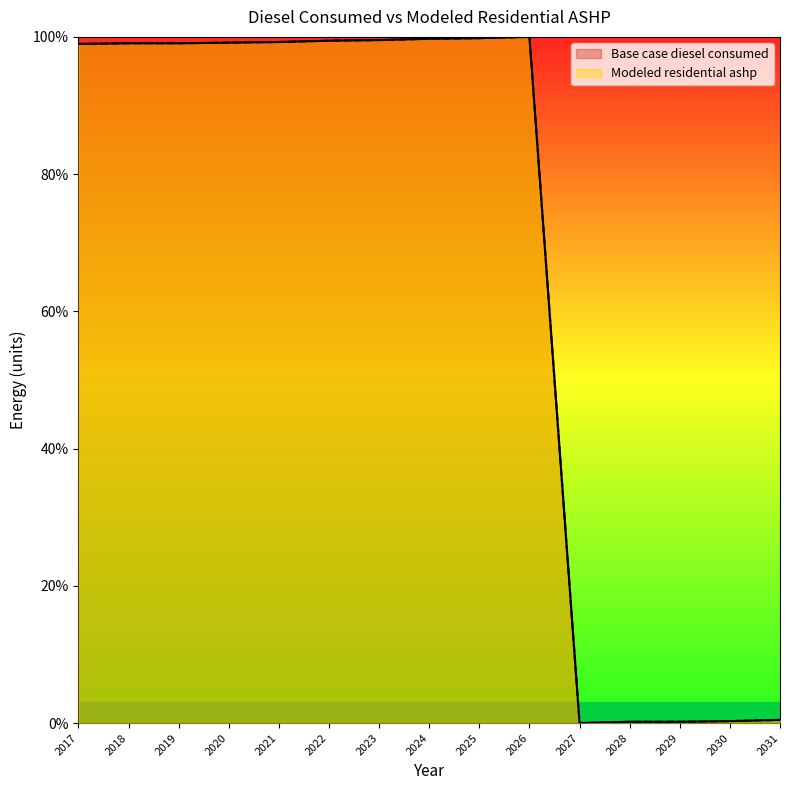

Which category has the lowest value in the Base case diesel consumed series?

2027